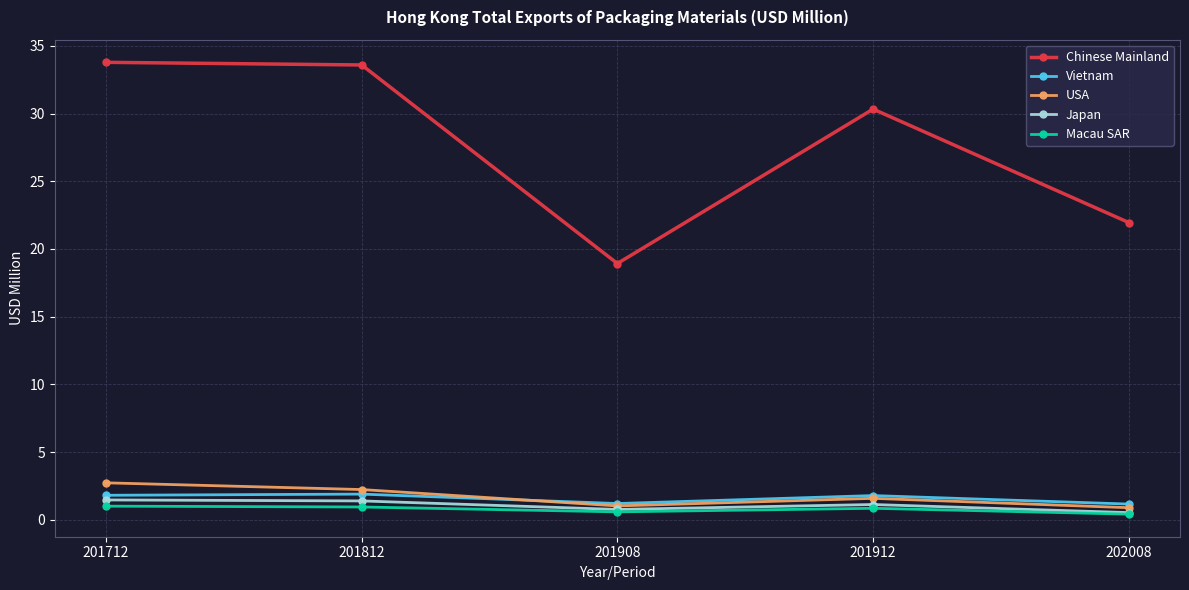

The Vietnam series shows 0.5 at 201812. True or false?

False